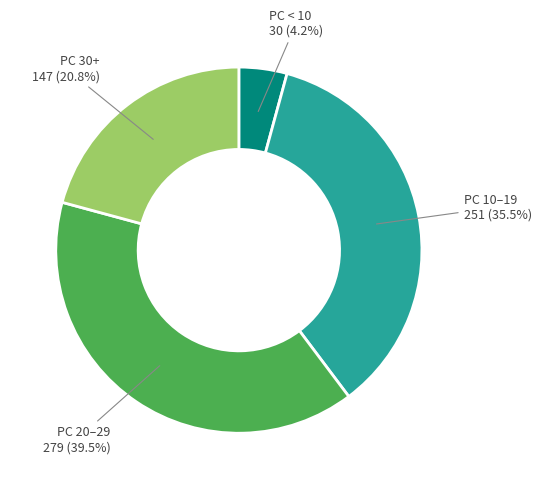

Is there a majority slice in this chart?

No